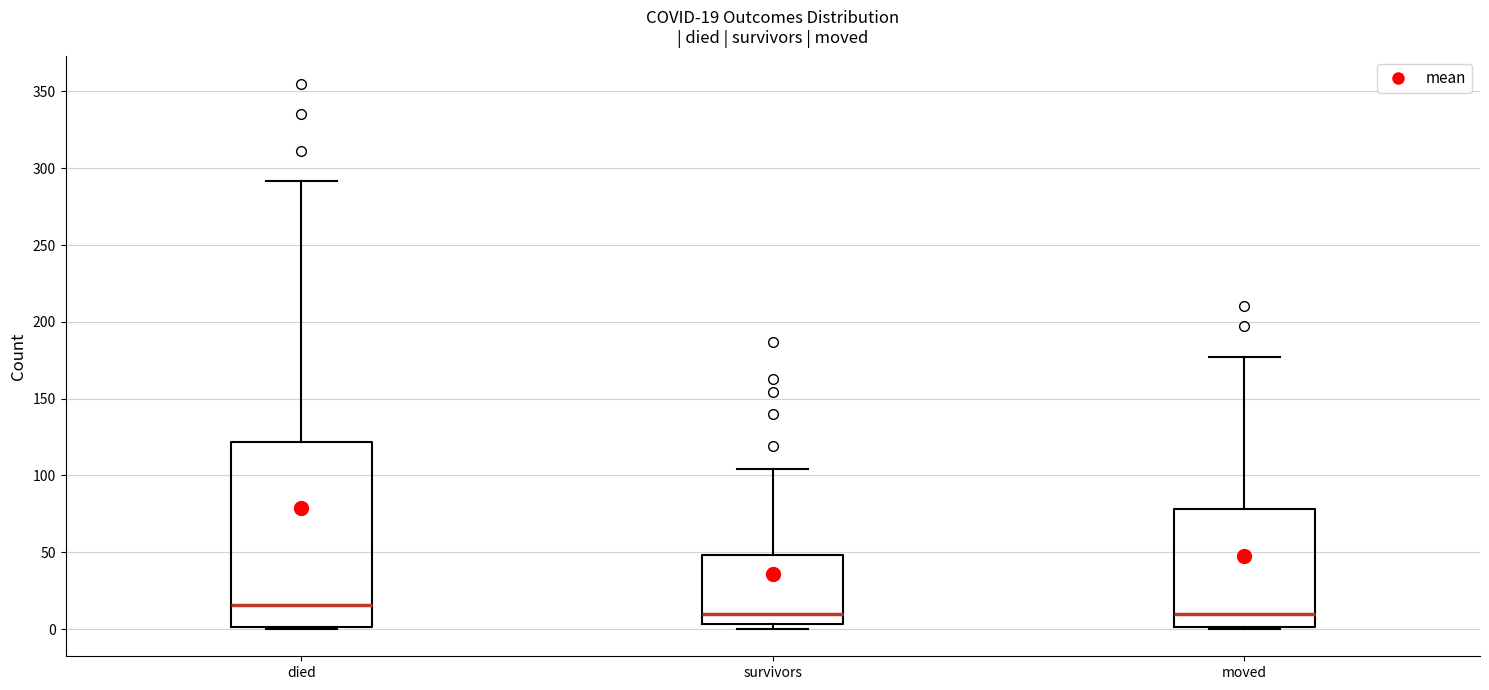

Which box is the tallest, from its lower edge to its upper edge?

died